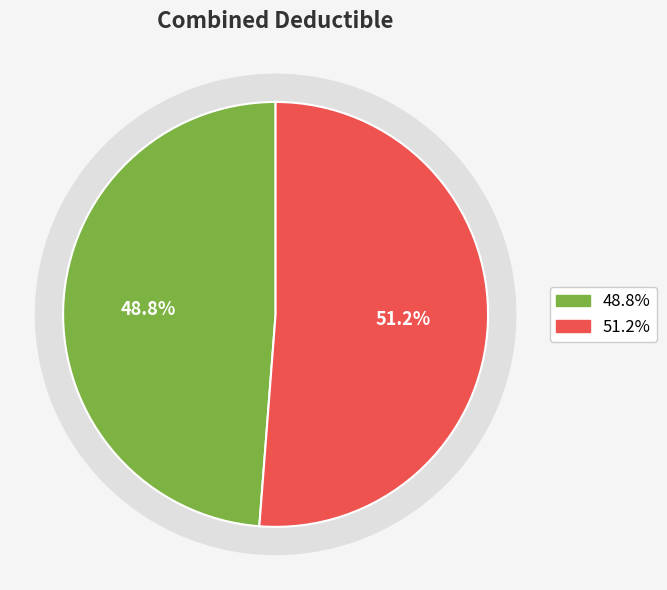

What percentage is NOT represented by No?

51.2%